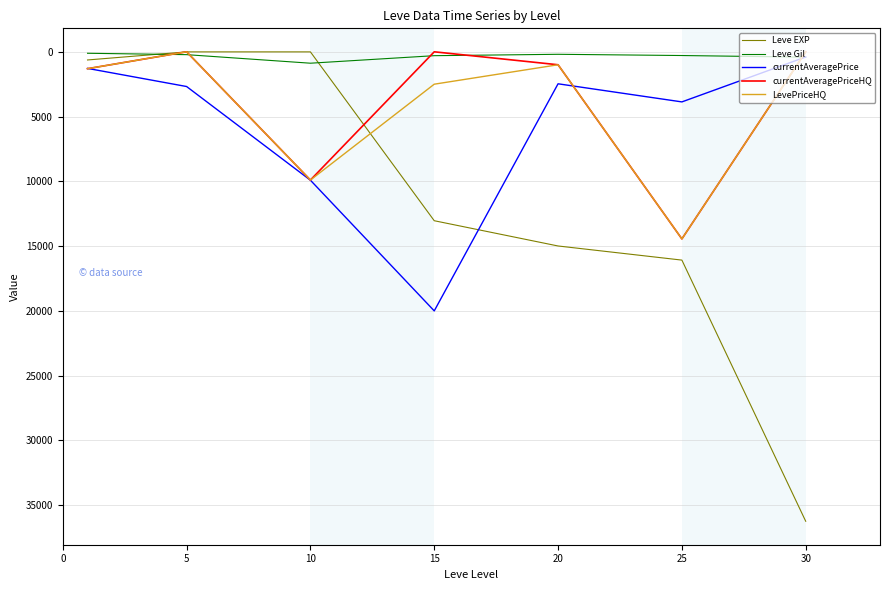

After their last crossing, which series has the higher values: Leve EXP or Leve Gil?

Leve EXP